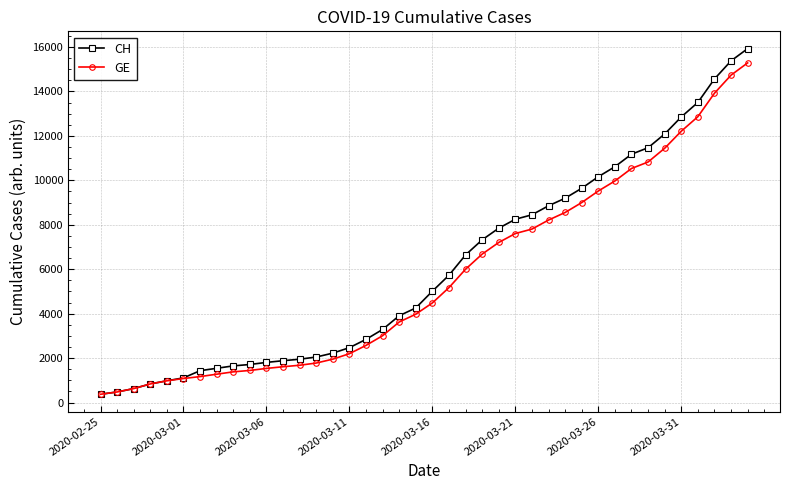

Which series has the largest total across all categories?

CH